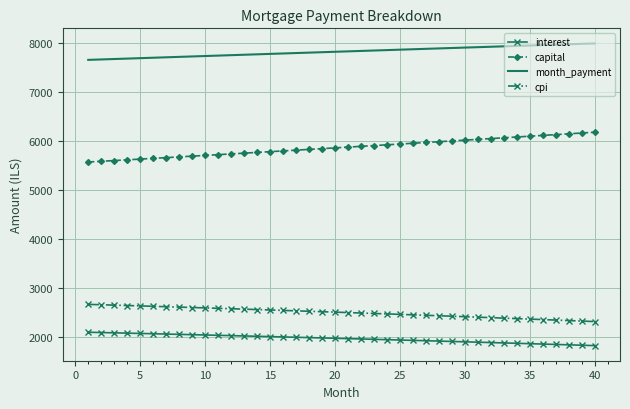

What is the difference between the maximum and minimum values in the interest series?

273.5